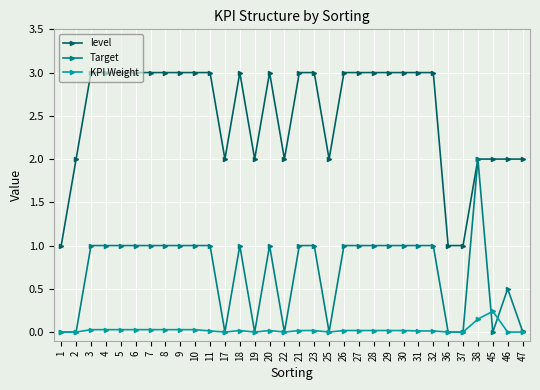

What is the value of the level point at the 7th from the left?

3.0